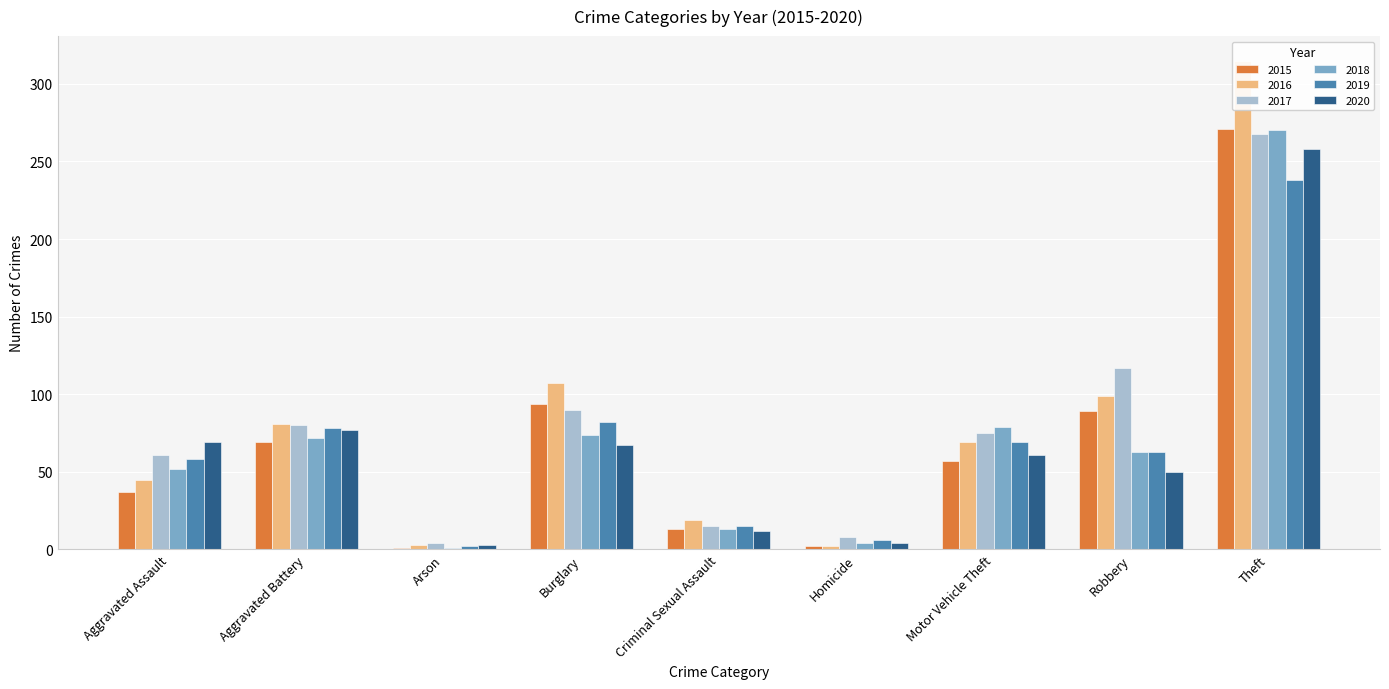

What is the value of the 2016 bar at the 1st from the left?

45